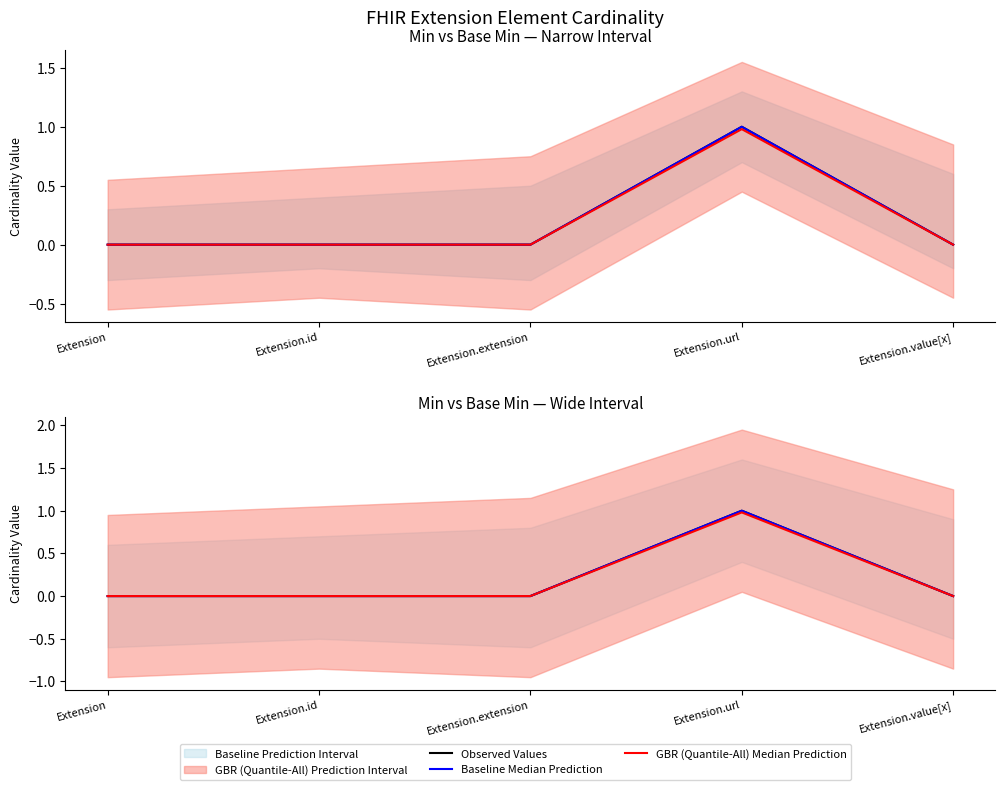

Reading right to left, transcribe all the data shown in this chart.

Observed Values: Extension.value[x]=0.0	Extension.url=1.0	Extension.extension=0.0	Extension.id=0.0	Extension=0.0
Baseline Median Prediction: Extension.value[x]=0.0	Extension.url=1.0	Extension.extension=0.0	Extension.id=0.0	Extension=0.0
GBR (Quantile-All) Median Prediction: Extension.value[x]=0.0	Extension.url=1.0	Extension.extension=0.0	Extension.id=0.0	Extension=0.0